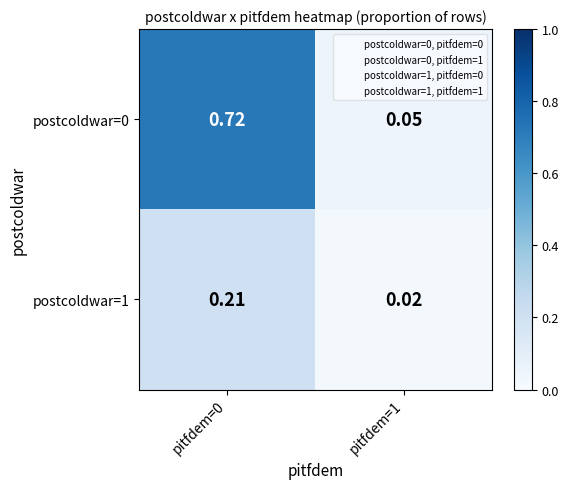

Is the value of postcoldwar=1 at pitfdem=1 greater than the value of postcoldwar=0 at pitfdem=0?

No